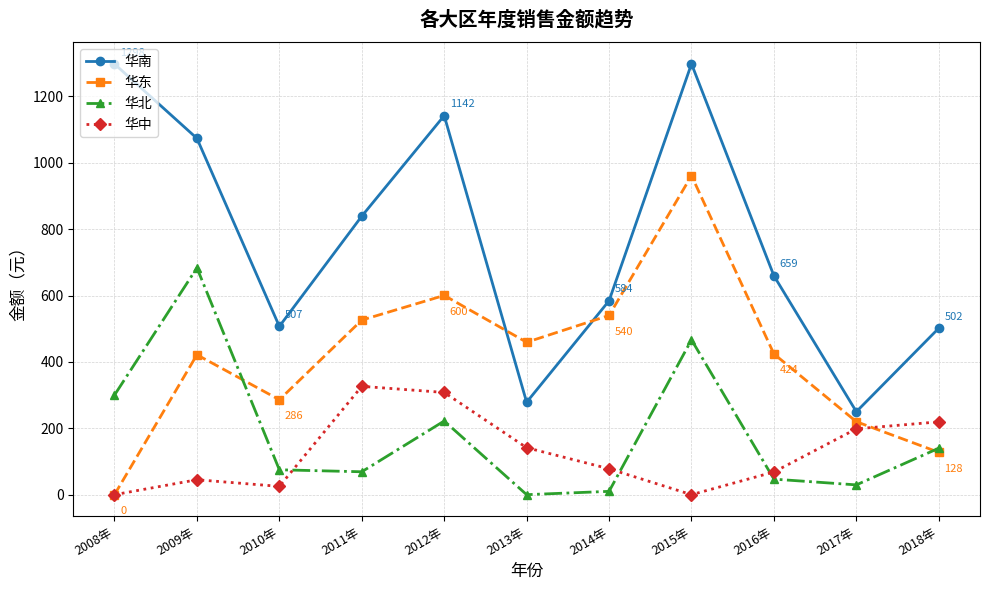

What is the average value of the 华南 series?

766.5